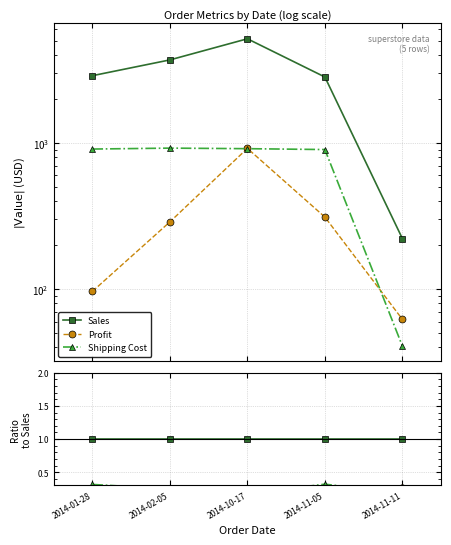

Rank the series at 2014-10-17 from lowest to highest value.

Shipping Cost, Profit, Sales